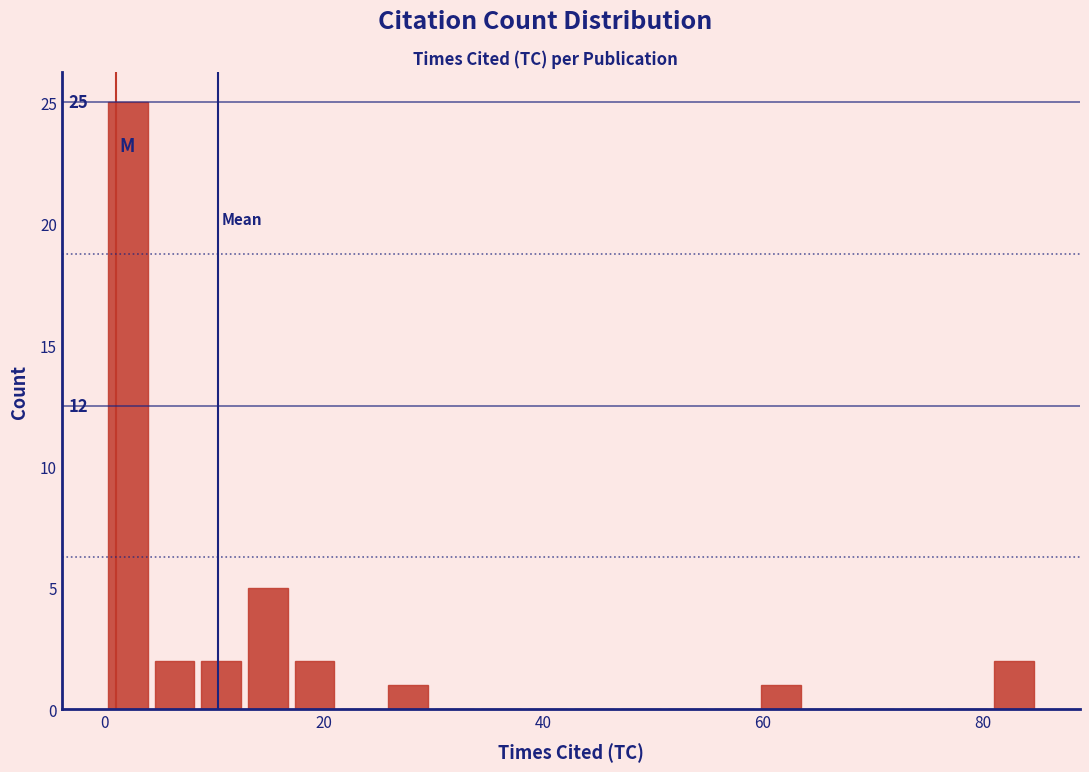

Around what value on the x-axis is the tallest bar? Give the approximate position of its centre, as read against the axis.

2